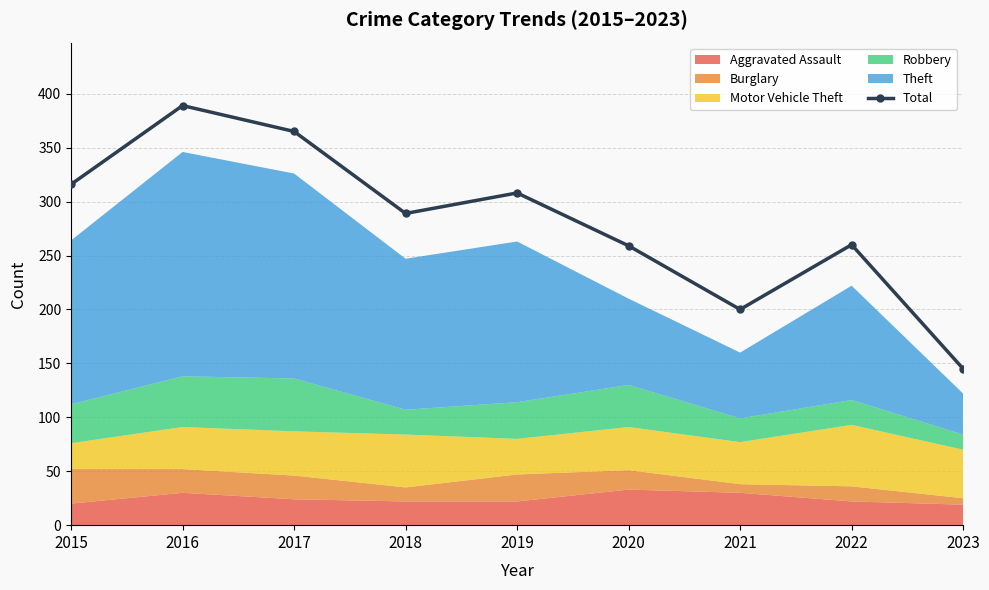

How many values are below 289?

4